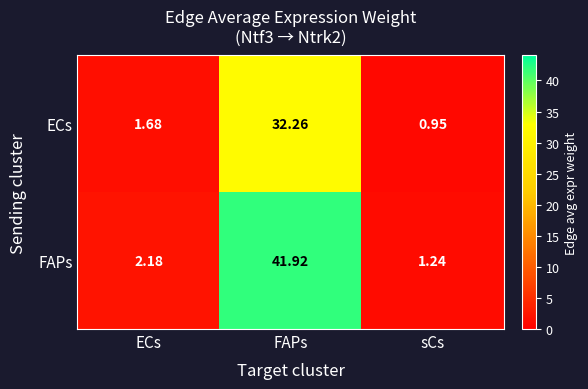

Which category has the highest value across all series?

FAPs